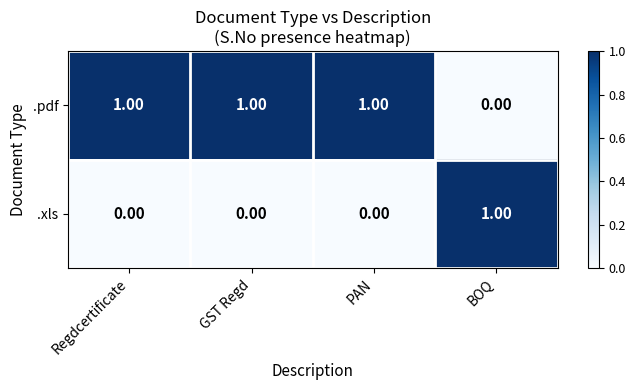

Rank the series at Regdcertificate from lowest to highest value.

.xls, .pdf